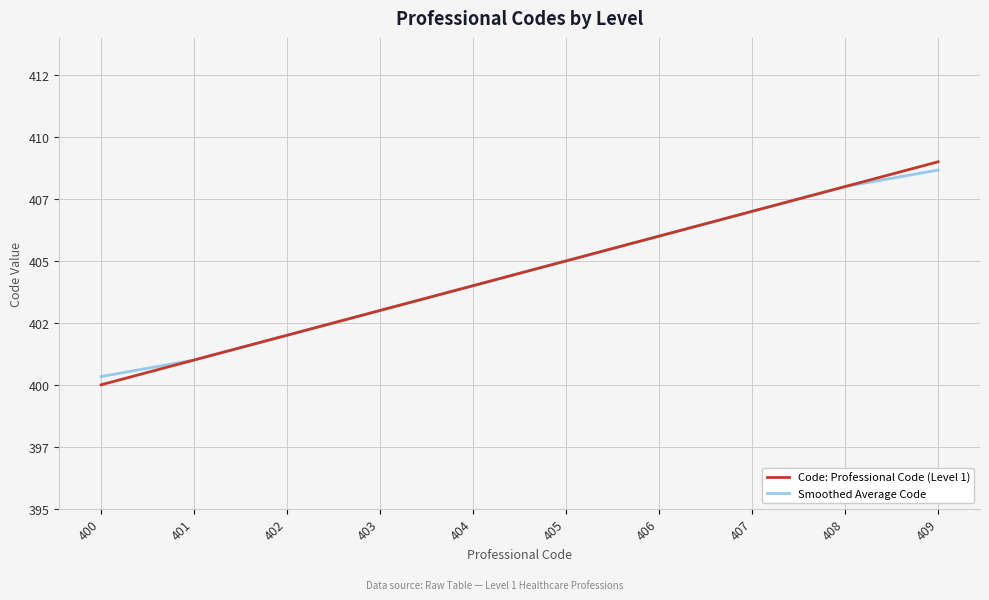

What is the total value across all series at 401?

802.0